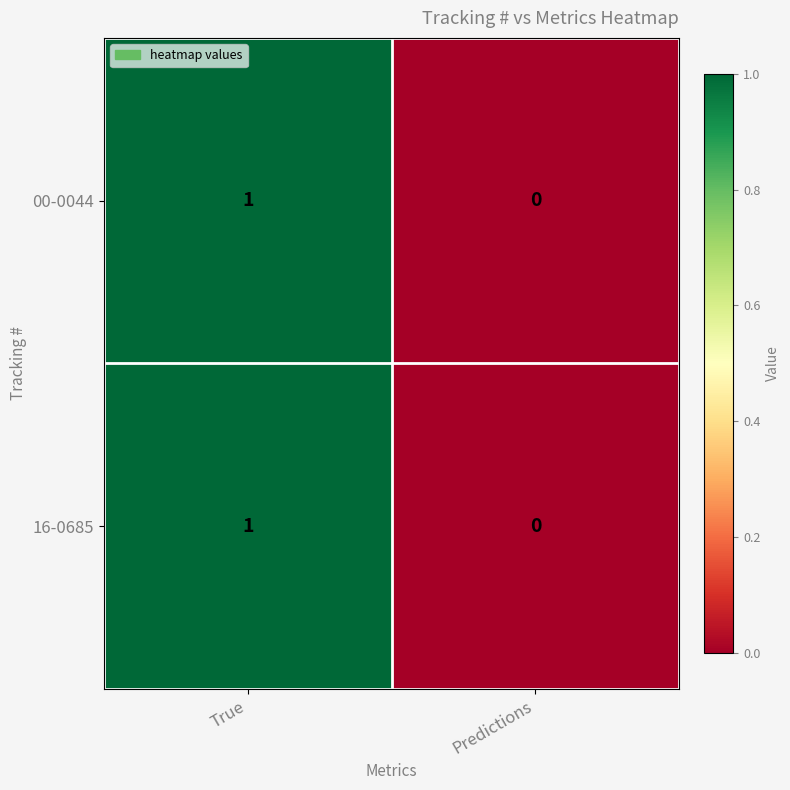

At which category is the sum across all series the highest?

True